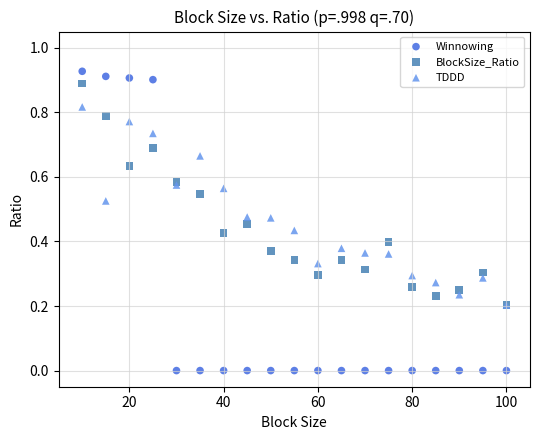

What are all the series names shown in the legend?

Winnowing, BlockSize_Ratio, TDDD